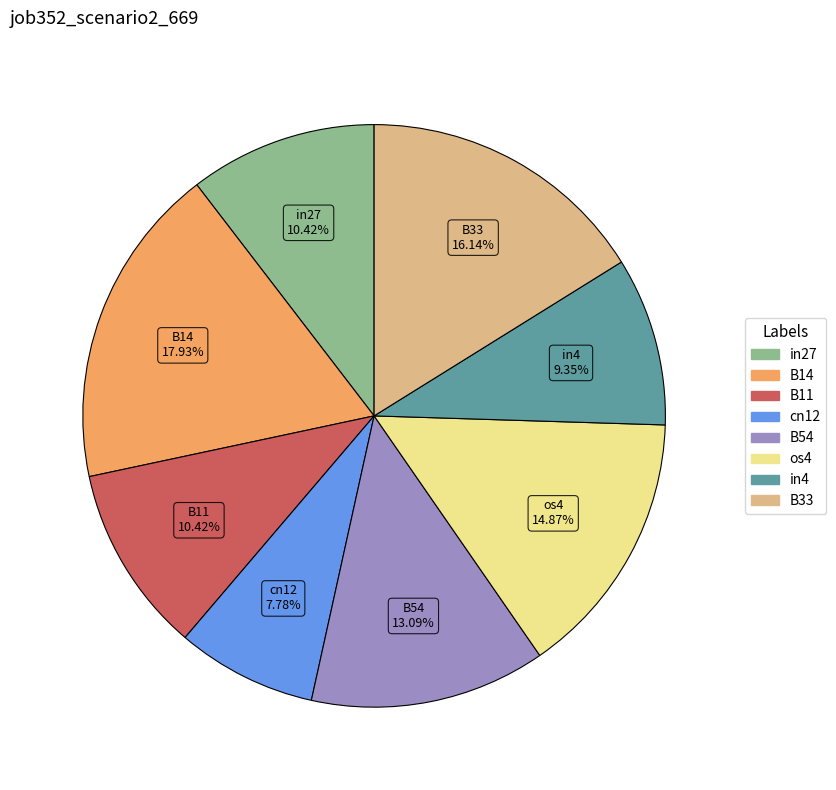

Is there a majority slice in this chart?

No